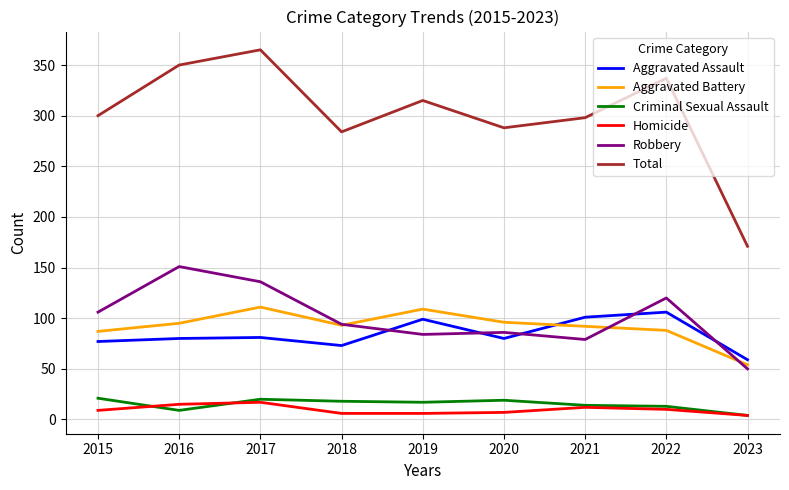

Between 2017 and 2018, which series saw the biggest shift?

Total